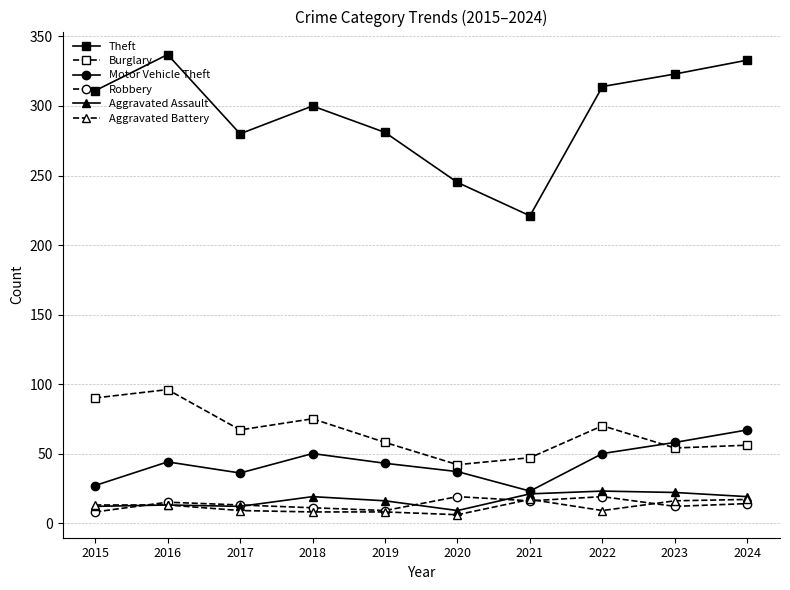

Where is the first local maximum for Motor Vehicle Theft?

2016